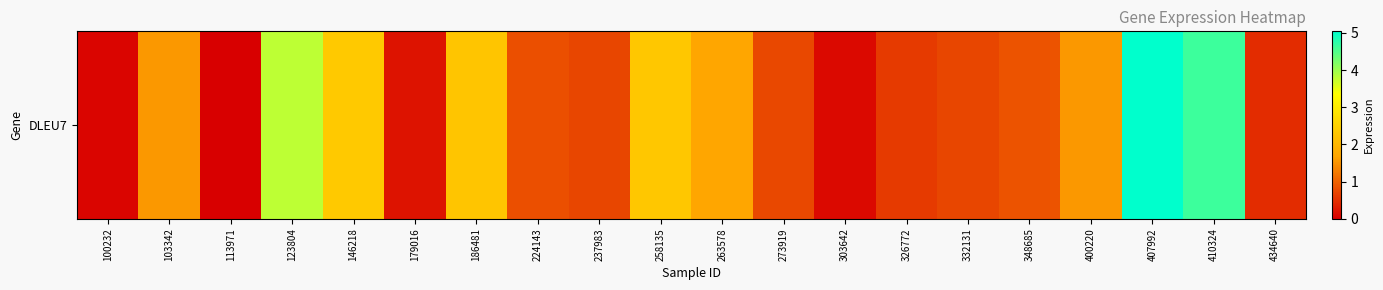

How many values exceed 0?

19